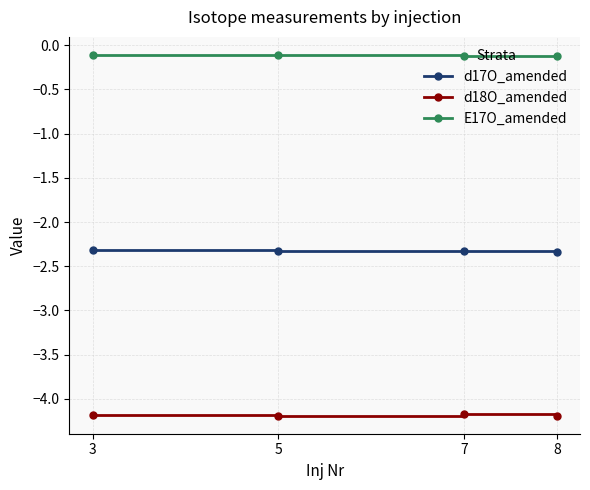

True or false: d17O_amended and d18O_amended intersect in this chart.

False